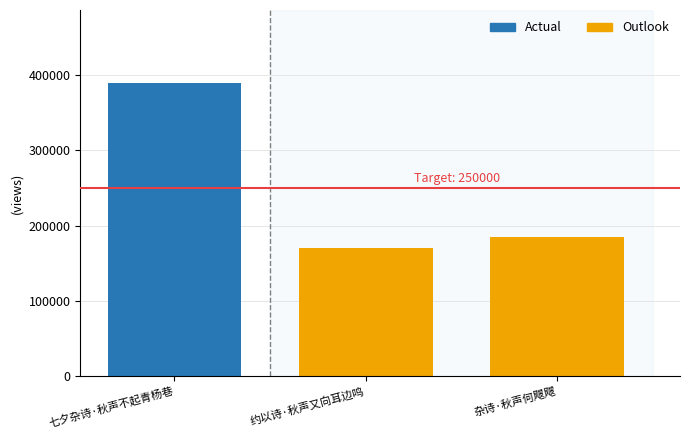

True or false: the data shows 114202 at 杂诗·秋声何飕飕.

False